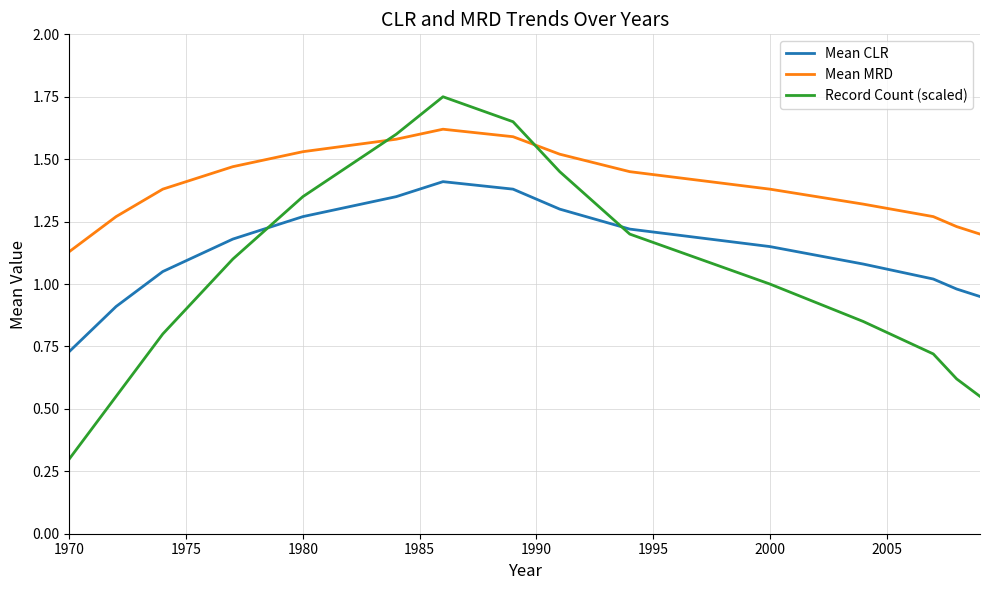

True or false: Mean MRD and Mean CLR intersect in this chart.

False